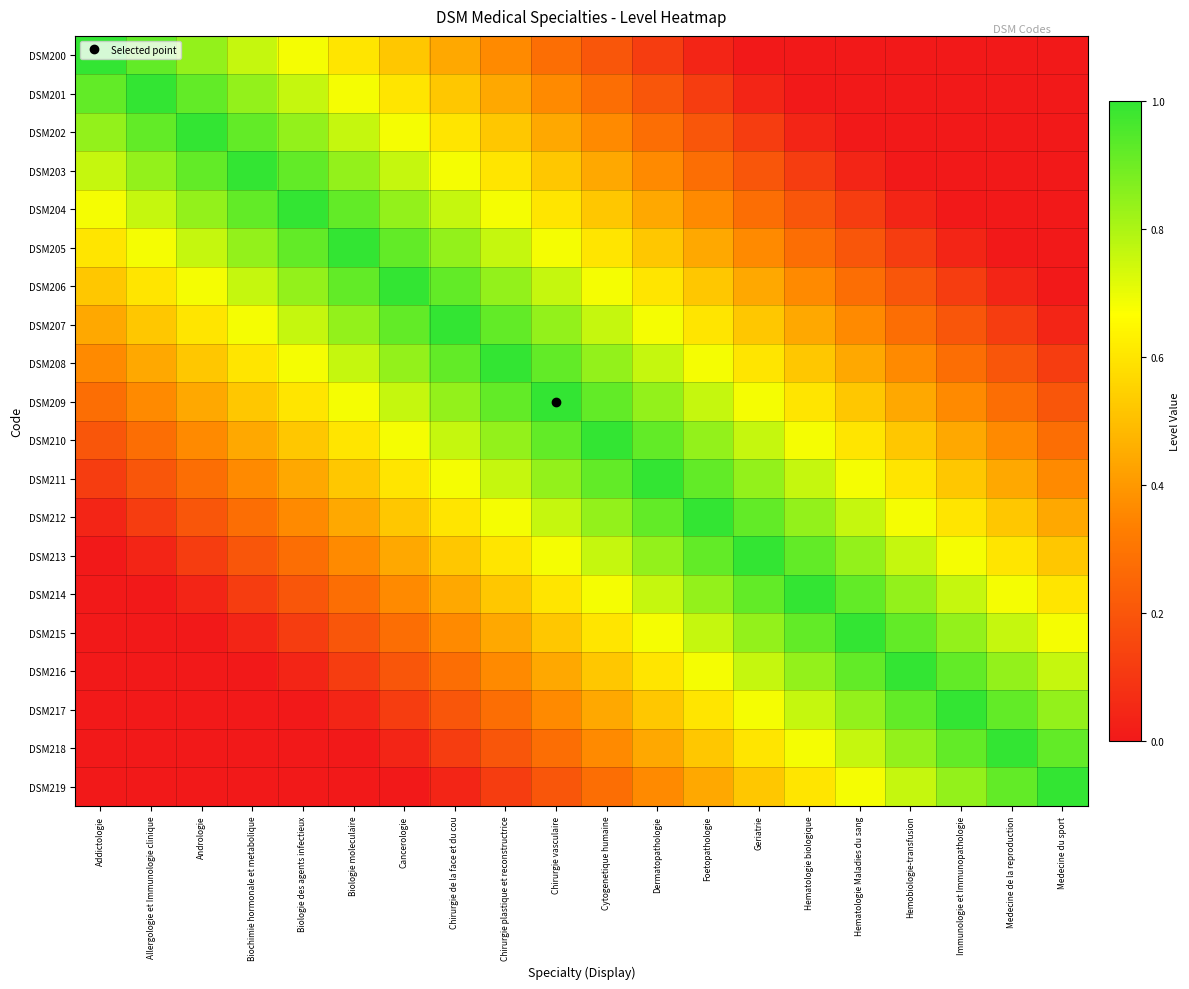

Reading left to right, list all the values displayed in this chart.

DSM200: Addictologie=1.0	Allergologie et Immunologie clinique=0.9	Andrologie=0.8	Biochimie hormonale et metabolique=0.8	Biologie des agents infectieux=0.7	Biologie moleculaire=0.6	Cancerologie=0.5	Chirurgie de la face et du cou=0.4	Chirurgie plastique et reconstructrice=0.4	Chirurgie vasculaire=0.3	Cytogenetique humaine=0.2	Dermatopathologie=0.1	Foetopathologie=0.0	Geriatrie=0.0	Hematologie biologique=0.0	Hematologie Maladies du sang=0.0	Hemobiologie-transfusion=0.0	Immunologie et Immunopathologie=0.0	Medecine de la reproduction=0.0	Medecine du sport=0.0
DSM201: Addictologie=0.9	Allergologie et Immunologie clinique=1.0	Andrologie=0.9	Biochimie hormonale et metabolique=0.8	Biologie des agents infectieux=0.8	Biologie moleculaire=0.7	Cancerologie=0.6	Chirurgie de la face et du cou=0.5	Chirurgie plastique et reconstructrice=0.4	Chirurgie vasculaire=0.4	Cytogenetique humaine=0.3	Dermatopathologie=0.2	Foetopathologie=0.1	Geriatrie=0.0	Hematologie biologique=0.0	Hematologie Maladies du sang=0.0	Hemobiologie-transfusion=0.0	Immunologie et Immunopathologie=0.0	Medecine de la reproduction=0.0	Medecine du sport=0.0
DSM202: Addictologie=0.8	Allergologie et Immunologie clinique=0.9	Andrologie=1.0	Biochimie hormonale et metabolique=0.9	Biologie des agents infectieux=0.8	Biologie moleculaire=0.8	Cancerologie=0.7	Chirurgie de la face et du cou=0.6	Chirurgie plastique et reconstructrice=0.5	Chirurgie vasculaire=0.4	Cytogenetique humaine=0.4	Dermatopathologie=0.3	Foetopathologie=0.2	Geriatrie=0.1	Hematologie biologique=0.0	Hematologie Maladies du sang=0.0	Hemobiologie-transfusion=0.0	Immunologie et Immunopathologie=0.0	Medecine de la reproduction=0.0	Medecine du sport=0.0
DSM203: Addictologie=0.8	Allergologie et Immunologie clinique=0.8	Andrologie=0.9	Biochimie hormonale et metabolique=1.0	Biologie des agents infectieux=0.9	Biologie moleculaire=0.8	Cancerologie=0.8	Chirurgie de la face et du cou=0.7	Chirurgie plastique et reconstructrice=0.6	Chirurgie vasculaire=0.5	Cytogenetique humaine=0.4	Dermatopathologie=0.4	Foetopathologie=0.3	Geriatrie=0.2	Hematologie biologique=0.1	Hematologie Maladies du sang=0.0	Hemobiologie-transfusion=0.0	Immunologie et Immunopathologie=0.0	Medecine de la reproduction=0.0	Medecine du sport=0.0
DSM204: Addictologie=0.7	Allergologie et Immunologie clinique=0.8	Andrologie=0.8	Biochimie hormonale et metabolique=0.9	Biologie des agents infectieux=1.0	Biologie moleculaire=0.9	Cancerologie=0.8	Chirurgie de la face et du cou=0.8	Chirurgie plastique et reconstructrice=0.7	Chirurgie vasculaire=0.6	Cytogenetique humaine=0.5	Dermatopathologie=0.4	Foetopathologie=0.4	Geriatrie=0.3	Hematologie biologique=0.2	Hematologie Maladies du sang=0.1	Hemobiologie-transfusion=0.0	Immunologie et Immunopathologie=0.0	Medecine de la reproduction=0.0	Medecine du sport=0.0
DSM205: Addictologie=0.6	Allergologie et Immunologie clinique=0.7	Andrologie=0.8	Biochimie hormonale et metabolique=0.8	Biologie des agents infectieux=0.9	Biologie moleculaire=1.0	Cancerologie=0.9	Chirurgie de la face et du cou=0.8	Chirurgie plastique et reconstructrice=0.8	Chirurgie vasculaire=0.7	Cytogenetique humaine=0.6	Dermatopathologie=0.5	Foetopathologie=0.4	Geriatrie=0.4	Hematologie biologique=0.3	Hematologie Maladies du sang=0.2	Hemobiologie-transfusion=0.1	Immunologie et Immunopathologie=0.0	Medecine de la reproduction=0.0	Medecine du sport=0.0
DSM206: Addictologie=0.5	Allergologie et Immunologie clinique=0.6	Andrologie=0.7	Biochimie hormonale et metabolique=0.8	Biologie des agents infectieux=0.8	Biologie moleculaire=0.9	Cancerologie=1.0	Chirurgie de la face et du cou=0.9	Chirurgie plastique et reconstructrice=0.8	Chirurgie vasculaire=0.8	Cytogenetique humaine=0.7	Dermatopathologie=0.6	Foetopathologie=0.5	Geriatrie=0.4	Hematologie biologique=0.4	Hematologie Maladies du sang=0.3	Hemobiologie-transfusion=0.2	Immunologie et Immunopathologie=0.1	Medecine de la reproduction=0.0	Medecine du sport=0.0
DSM207: Addictologie=0.4	Allergologie et Immunologie clinique=0.5	Andrologie=0.6	Biochimie hormonale et metabolique=0.7	Biologie des agents infectieux=0.8	Biologie moleculaire=0.8	Cancerologie=0.9	Chirurgie de la face et du cou=1.0	Chirurgie plastique et reconstructrice=0.9	Chirurgie vasculaire=0.8	Cytogenetique humaine=0.8	Dermatopathologie=0.7	Foetopathologie=0.6	Geriatrie=0.5	Hematologie biologique=0.4	Hematologie Maladies du sang=0.4	Hemobiologie-transfusion=0.3	Immunologie et Immunopathologie=0.2	Medecine de la reproduction=0.1	Medecine du sport=0.0
DSM208: Addictologie=0.4	Allergologie et Immunologie clinique=0.4	Andrologie=0.5	Biochimie hormonale et metabolique=0.6	Biologie des agents infectieux=0.7	Biologie moleculaire=0.8	Cancerologie=0.8	Chirurgie de la face et du cou=0.9	Chirurgie plastique et reconstructrice=1.0	Chirurgie vasculaire=0.9	Cytogenetique humaine=0.8	Dermatopathologie=0.8	Foetopathologie=0.7	Geriatrie=0.6	Hematologie biologique=0.5	Hematologie Maladies du sang=0.4	Hemobiologie-transfusion=0.4	Immunologie et Immunopathologie=0.3	Medecine de la reproduction=0.2	Medecine du sport=0.1
DSM209: Addictologie=0.3	Allergologie et Immunologie clinique=0.4	Andrologie=0.4	Biochimie hormonale et metabolique=0.5	Biologie des agents infectieux=0.6	Biologie moleculaire=0.7	Cancerologie=0.8	Chirurgie de la face et du cou=0.8	Chirurgie plastique et reconstructrice=0.9	Chirurgie vasculaire=1.0	Cytogenetique humaine=0.9	Dermatopathologie=0.8	Foetopathologie=0.8	Geriatrie=0.7	Hematologie biologique=0.6	Hematologie Maladies du sang=0.5	Hemobiologie-transfusion=0.4	Immunologie et Immunopathologie=0.4	Medecine de la reproduction=0.3	Medecine du sport=0.2
DSM210: Addictologie=0.2	Allergologie et Immunologie clinique=0.3	Andrologie=0.4	Biochimie hormonale et metabolique=0.4	Biologie des agents infectieux=0.5	Biologie moleculaire=0.6	Cancerologie=0.7	Chirurgie de la face et du cou=0.8	Chirurgie plastique et reconstructrice=0.8	Chirurgie vasculaire=0.9	Cytogenetique humaine=1.0	Dermatopathologie=0.9	Foetopathologie=0.8	Geriatrie=0.8	Hematologie biologique=0.7	Hematologie Maladies du sang=0.6	Hemobiologie-transfusion=0.5	Immunologie et Immunopathologie=0.4	Medecine de la reproduction=0.4	Medecine du sport=0.3
DSM211: Addictologie=0.1	Allergologie et Immunologie clinique=0.2	Andrologie=0.3	Biochimie hormonale et metabolique=0.4	Biologie des agents infectieux=0.4	Biologie moleculaire=0.5	Cancerologie=0.6	Chirurgie de la face et du cou=0.7	Chirurgie plastique et reconstructrice=0.8	Chirurgie vasculaire=0.8	Cytogenetique humaine=0.9	Dermatopathologie=1.0	Foetopathologie=0.9	Geriatrie=0.8	Hematologie biologique=0.8	Hematologie Maladies du sang=0.7	Hemobiologie-transfusion=0.6	Immunologie et Immunopathologie=0.5	Medecine de la reproduction=0.4	Medecine du sport=0.4
DSM212: Addictologie=0.0	Allergologie et Immunologie clinique=0.1	Andrologie=0.2	Biochimie hormonale et metabolique=0.3	Biologie des agents infectieux=0.4	Biologie moleculaire=0.4	Cancerologie=0.5	Chirurgie de la face et du cou=0.6	Chirurgie plastique et reconstructrice=0.7	Chirurgie vasculaire=0.8	Cytogenetique humaine=0.8	Dermatopathologie=0.9	Foetopathologie=1.0	Geriatrie=0.9	Hematologie biologique=0.8	Hematologie Maladies du sang=0.8	Hemobiologie-transfusion=0.7	Immunologie et Immunopathologie=0.6	Medecine de la reproduction=0.5	Medecine du sport=0.4
DSM213: Addictologie=0.0	Allergologie et Immunologie clinique=0.0	Andrologie=0.1	Biochimie hormonale et metabolique=0.2	Biologie des agents infectieux=0.3	Biologie moleculaire=0.4	Cancerologie=0.4	Chirurgie de la face et du cou=0.5	Chirurgie plastique et reconstructrice=0.6	Chirurgie vasculaire=0.7	Cytogenetique humaine=0.8	Dermatopathologie=0.8	Foetopathologie=0.9	Geriatrie=1.0	Hematologie biologique=0.9	Hematologie Maladies du sang=0.8	Hemobiologie-transfusion=0.8	Immunologie et Immunopathologie=0.7	Medecine de la reproduction=0.6	Medecine du sport=0.5
DSM214: Addictologie=0.0	Allergologie et Immunologie clinique=0.0	Andrologie=0.0	Biochimie hormonale et metabolique=0.1	Biologie des agents infectieux=0.2	Biologie moleculaire=0.3	Cancerologie=0.4	Chirurgie de la face et du cou=0.4	Chirurgie plastique et reconstructrice=0.5	Chirurgie vasculaire=0.6	Cytogenetique humaine=0.7	Dermatopathologie=0.8	Foetopathologie=0.8	Geriatrie=0.9	Hematologie biologique=1.0	Hematologie Maladies du sang=0.9	Hemobiologie-transfusion=0.8	Immunologie et Immunopathologie=0.8	Medecine de la reproduction=0.7	Medecine du sport=0.6
DSM215: Addictologie=0.0	Allergologie et Immunologie clinique=0.0	Andrologie=0.0	Biochimie hormonale et metabolique=0.0	Biologie des agents infectieux=0.1	Biologie moleculaire=0.2	Cancerologie=0.3	Chirurgie de la face et du cou=0.4	Chirurgie plastique et reconstructrice=0.4	Chirurgie vasculaire=0.5	Cytogenetique humaine=0.6	Dermatopathologie=0.7	Foetopathologie=0.8	Geriatrie=0.8	Hematologie biologique=0.9	Hematologie Maladies du sang=1.0	Hemobiologie-transfusion=0.9	Immunologie et Immunopathologie=0.8	Medecine de la reproduction=0.8	Medecine du sport=0.7
DSM216: Addictologie=0.0	Allergologie et Immunologie clinique=0.0	Andrologie=0.0	Biochimie hormonale et metabolique=0.0	Biologie des agents infectieux=0.0	Biologie moleculaire=0.1	Cancerologie=0.2	Chirurgie de la face et du cou=0.3	Chirurgie plastique et reconstructrice=0.4	Chirurgie vasculaire=0.4	Cytogenetique humaine=0.5	Dermatopathologie=0.6	Foetopathologie=0.7	Geriatrie=0.8	Hematologie biologique=0.8	Hematologie Maladies du sang=0.9	Hemobiologie-transfusion=1.0	Immunologie et Immunopathologie=0.9	Medecine de la reproduction=0.8	Medecine du sport=0.8
DSM217: Addictologie=0.0	Allergologie et Immunologie clinique=0.0	Andrologie=0.0	Biochimie hormonale et metabolique=0.0	Biologie des agents infectieux=0.0	Biologie moleculaire=0.0	Cancerologie=0.1	Chirurgie de la face et du cou=0.2	Chirurgie plastique et reconstructrice=0.3	Chirurgie vasculaire=0.4	Cytogenetique humaine=0.4	Dermatopathologie=0.5	Foetopathologie=0.6	Geriatrie=0.7	Hematologie biologique=0.8	Hematologie Maladies du sang=0.8	Hemobiologie-transfusion=0.9	Immunologie et Immunopathologie=1.0	Medecine de la reproduction=0.9	Medecine du sport=0.8
DSM218: Addictologie=0.0	Allergologie et Immunologie clinique=0.0	Andrologie=0.0	Biochimie hormonale et metabolique=0.0	Biologie des agents infectieux=0.0	Biologie moleculaire=0.0	Cancerologie=0.0	Chirurgie de la face et du cou=0.1	Chirurgie plastique et reconstructrice=0.2	Chirurgie vasculaire=0.3	Cytogenetique humaine=0.4	Dermatopathologie=0.4	Foetopathologie=0.5	Geriatrie=0.6	Hematologie biologique=0.7	Hematologie Maladies du sang=0.8	Hemobiologie-transfusion=0.8	Immunologie et Immunopathologie=0.9	Medecine de la reproduction=1.0	Medecine du sport=0.9
DSM219: Addictologie=0.0	Allergologie et Immunologie clinique=0.0	Andrologie=0.0	Biochimie hormonale et metabolique=0.0	Biologie des agents infectieux=0.0	Biologie moleculaire=0.0	Cancerologie=0.0	Chirurgie de la face et du cou=0.0	Chirurgie plastique et reconstructrice=0.1	Chirurgie vasculaire=0.2	Cytogenetique humaine=0.3	Dermatopathologie=0.4	Foetopathologie=0.4	Geriatrie=0.5	Hematologie biologique=0.6	Hematologie Maladies du sang=0.7	Hemobiologie-transfusion=0.8	Immunologie et Immunopathologie=0.8	Medecine de la reproduction=0.9	Medecine du sport=1.0